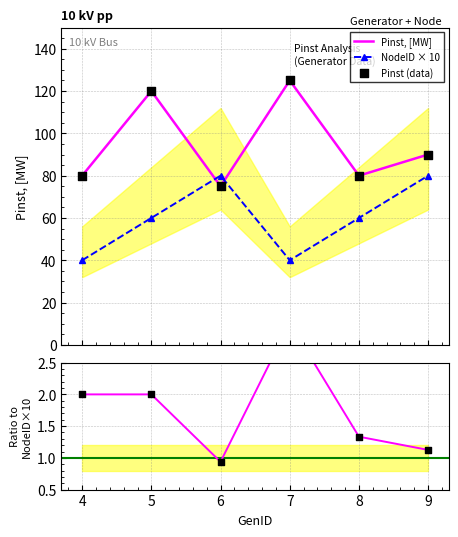

Which series has the widest spread of Y values?

Pinst, [MW]